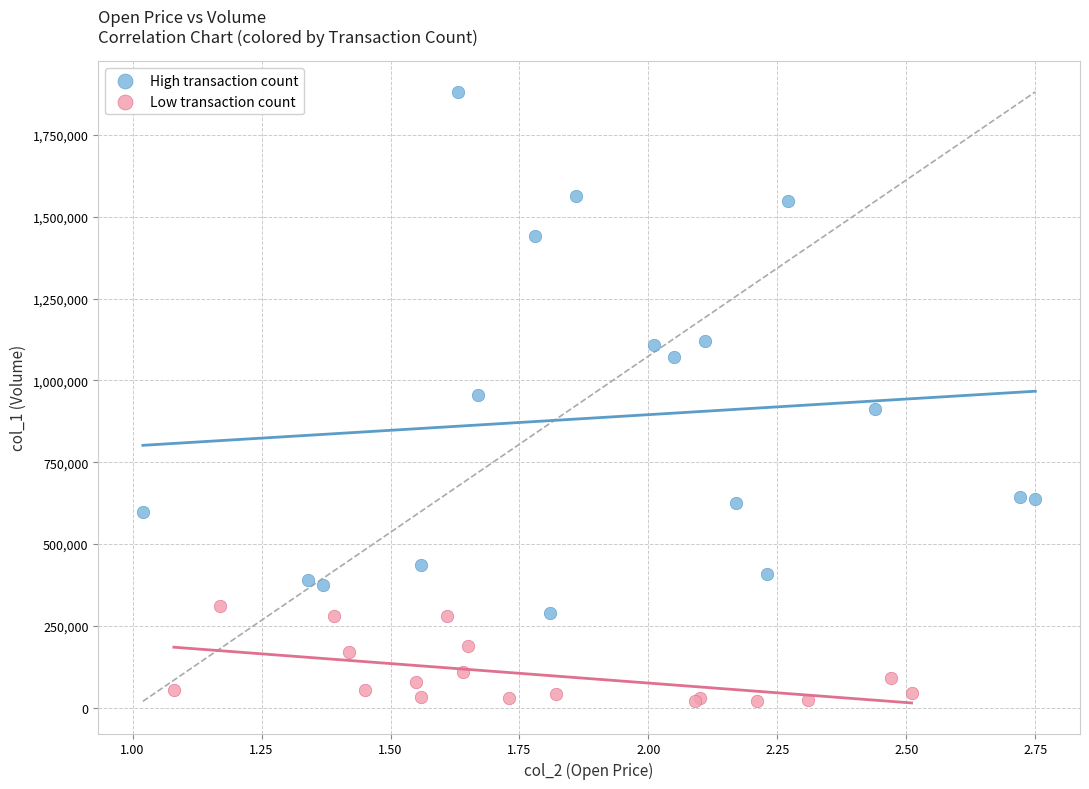

Which series contains the lowest Y value?

Low transaction count